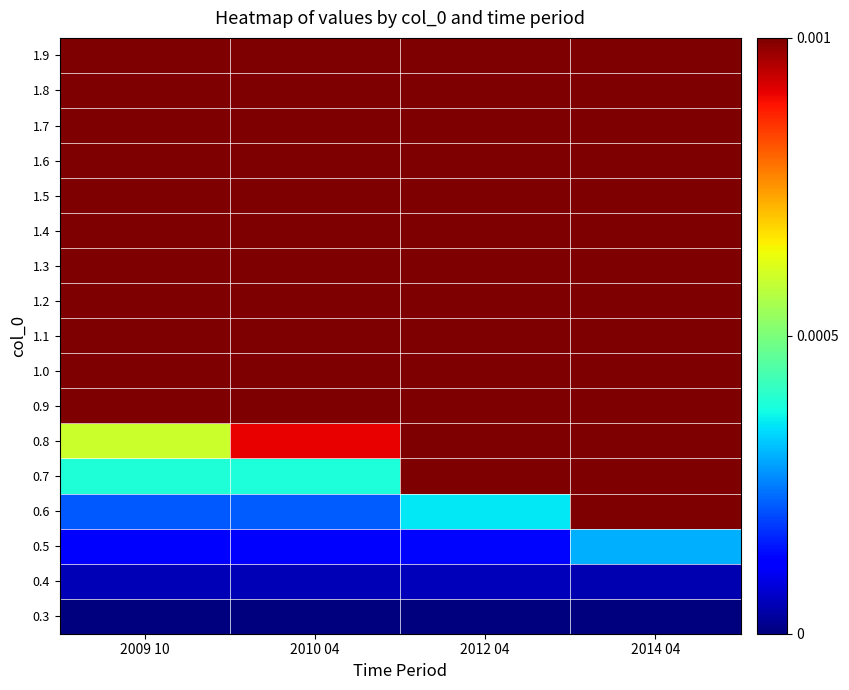

Reading left to right, extract all data points from this chart.

0.3: 2009 10=0.0	2010 04=0.0	2012 04=0.0	2014 04=0.0
0.4: 2009 10=0.0	2010 04=0.0	2012 04=0.0	2014 04=0.0
0.5: 2009 10=0.0	2010 04=0.0	2012 04=0.0	2014 04=0.0
0.6: 2009 10=0.0	2010 04=0.0	2012 04=0.0	2014 04=0.0
0.7: 2009 10=0.0	2010 04=0.0	2012 04=0.0	2014 04=0.1
0.8: 2009 10=0.0	2010 04=0.0	2012 04=0.1	2014 04=0.2
0.9: 2009 10=0.0	2010 04=0.0	2012 04=0.3	2014 04=0.4
1.0: 2009 10=0.5	2010 04=0.5	2012 04=0.5	2014 04=0.5
1.1: 2009 10=1.0	2010 04=0.9	2012 04=0.7	2014 04=0.6
1.2: 2009 10=1.0	2010 04=1.0	2012 04=0.8	2014 04=0.8
1.3: 2009 10=1.0	2010 04=1.0	2012 04=0.9	2014 04=0.8
1.4: 2009 10=1.0	2010 04=1.0	2012 04=0.9	2014 04=0.8
1.5: 2009 10=1.0	2010 04=1.0	2012 04=0.9	2014 04=0.9
1.6: 2009 10=1.0	2010 04=1.0	2012 04=1.0	2014 04=0.9
1.7: 2009 10=1.0	2010 04=1.0	2012 04=1.0	2014 04=0.9
1.8: 2009 10=1.0	2010 04=1.0	2012 04=1.0	2014 04=0.9
1.9: 2009 10=1.0	2010 04=1.0	2012 04=1.0	2014 04=0.9